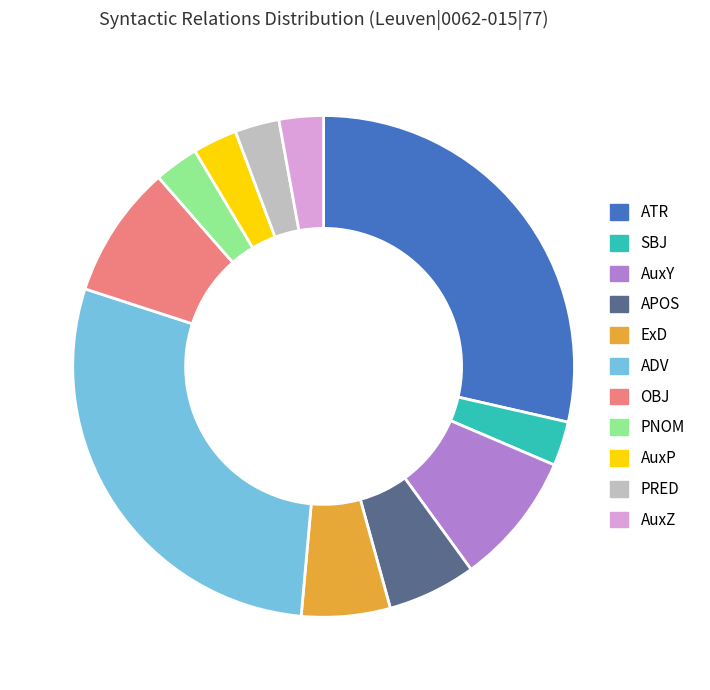

Combined, do PRED and APOS account for over 50%?

No